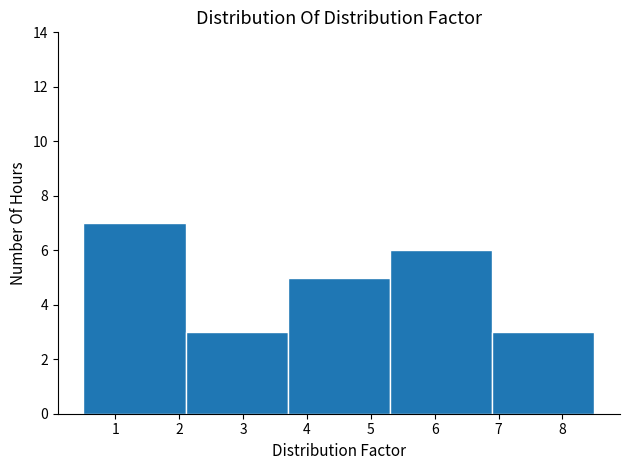

What is the height of the bar covering 2.1 to 3.7 on the x-axis? The values are not printed on the chart, so give them approximately, as read against the axis.

3